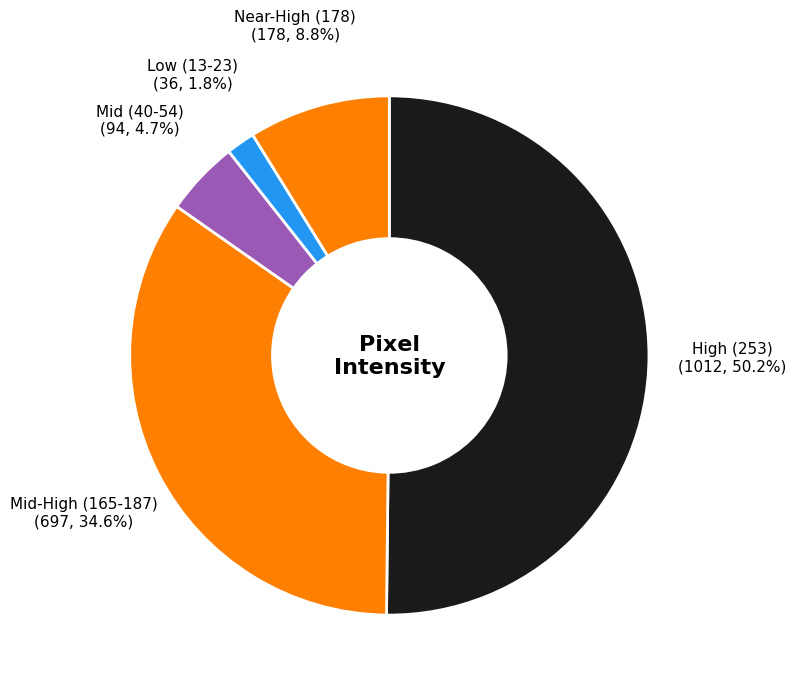

Between Mid (40-54) and Mid-High (165-187), which is larger?

Mid-High (165-187)